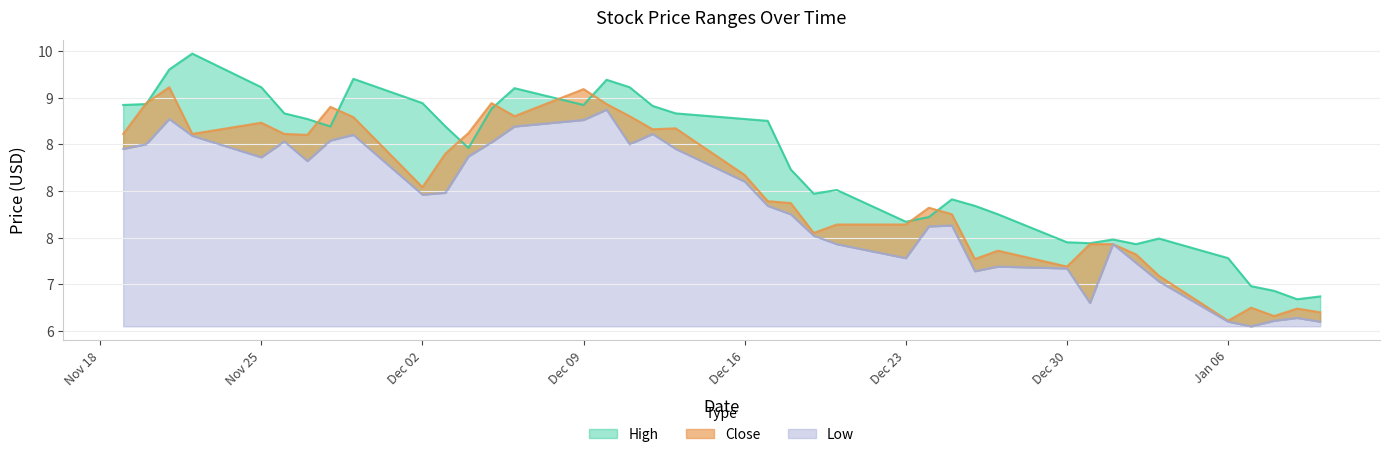

Which category has the highest value in the Close series?

2013-11-21